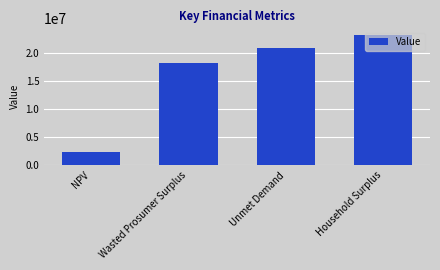

What is the value of the 2nd bar from the left?

18348722.7